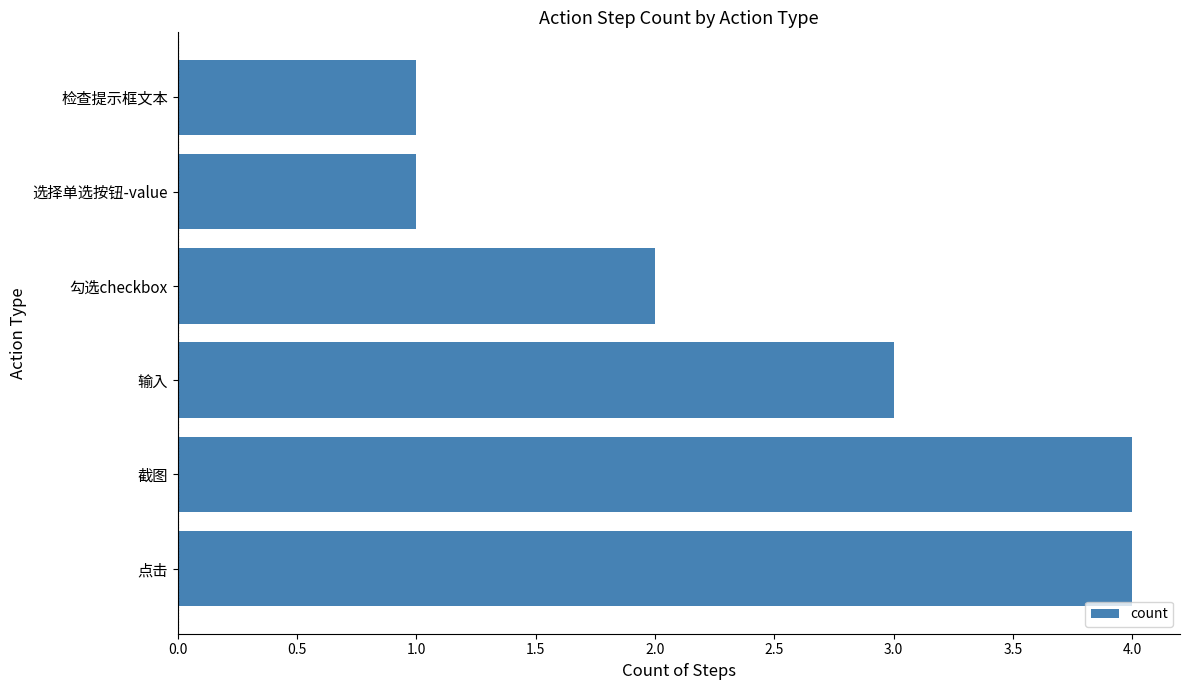

Is it true that the value at 截图 is 4?

True